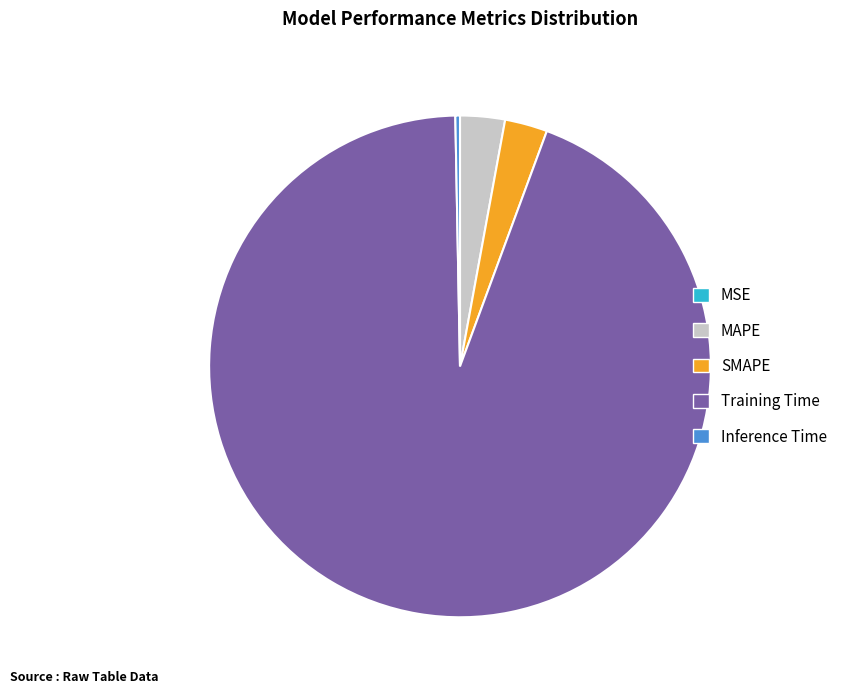

The Inference Time slice represents 13% of the pie. True or false?

False